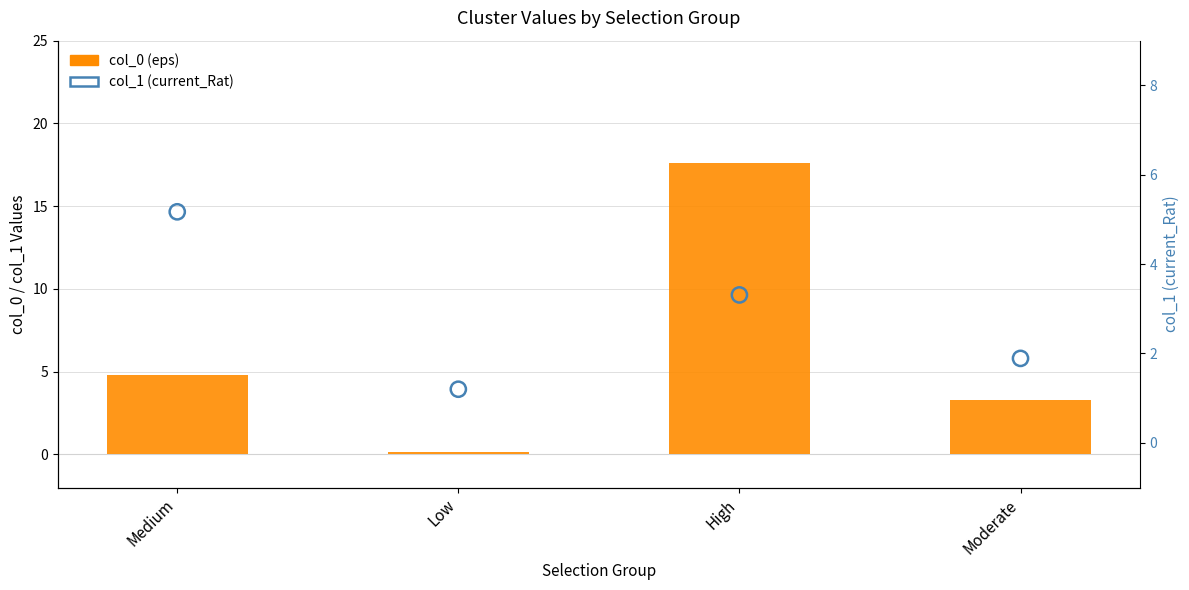

Is the value of col_1 (current_Rat) at Low greater than the value of col_0 (eps) at Low?

Yes